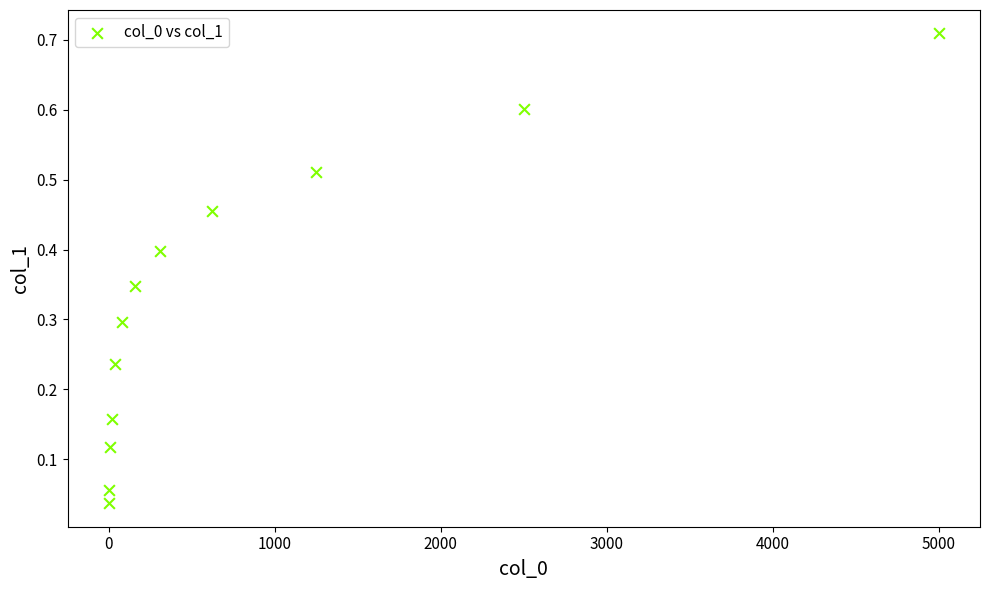

What is the range of X values (max minus min)?

4997.6